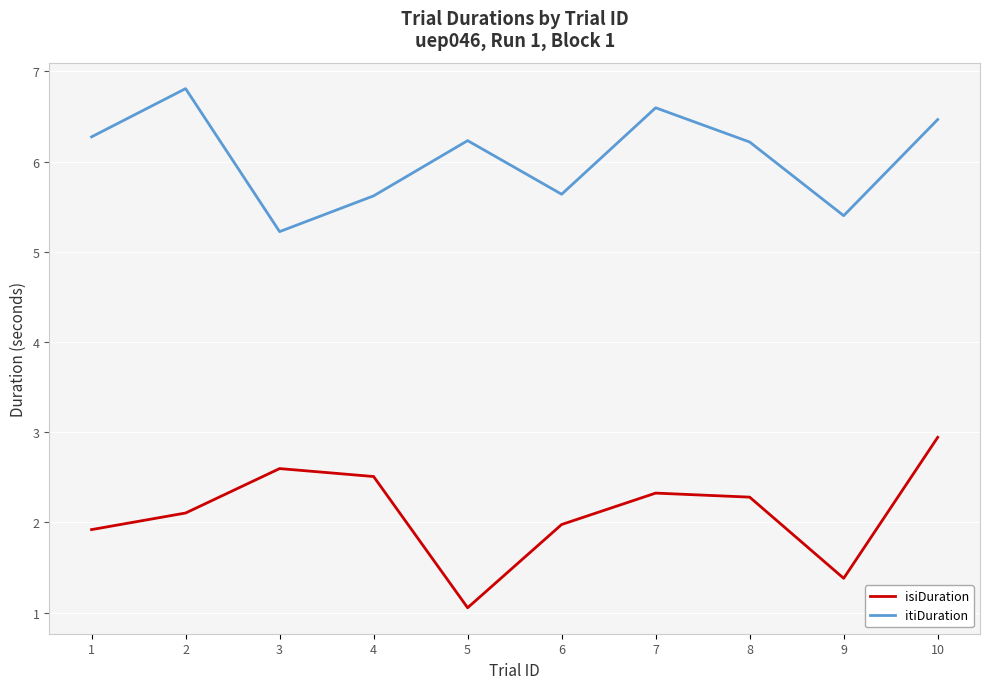

What is the spread (max minus min) of values at 1?

4.4